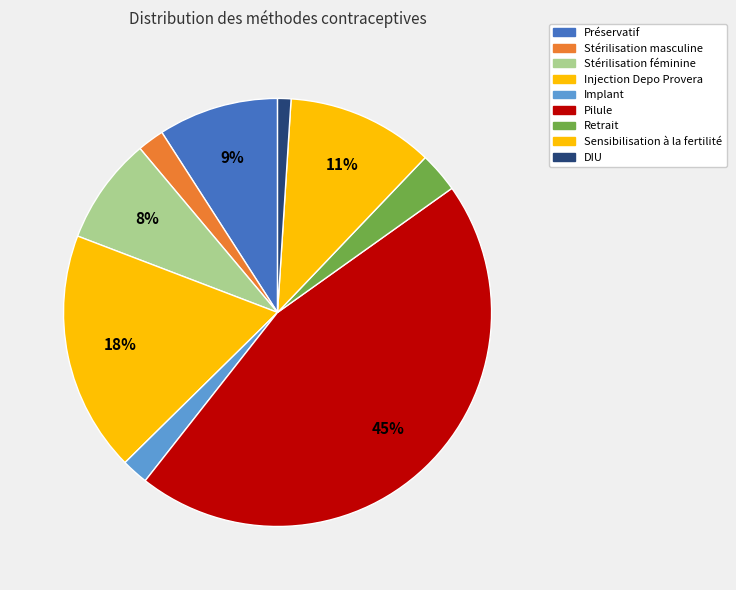

Is it true that DIU is 11% of the pie?

False